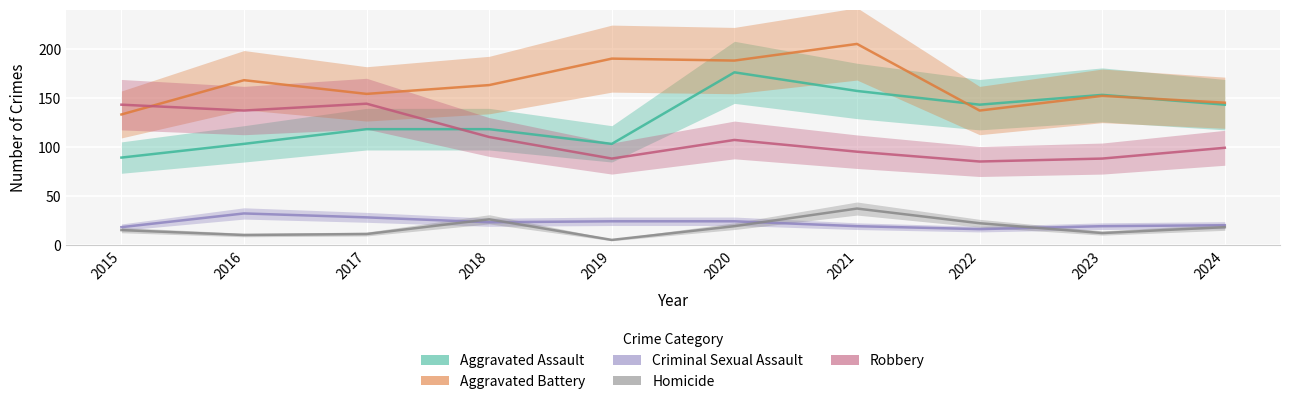

What is the total value across all series at 2017?

455